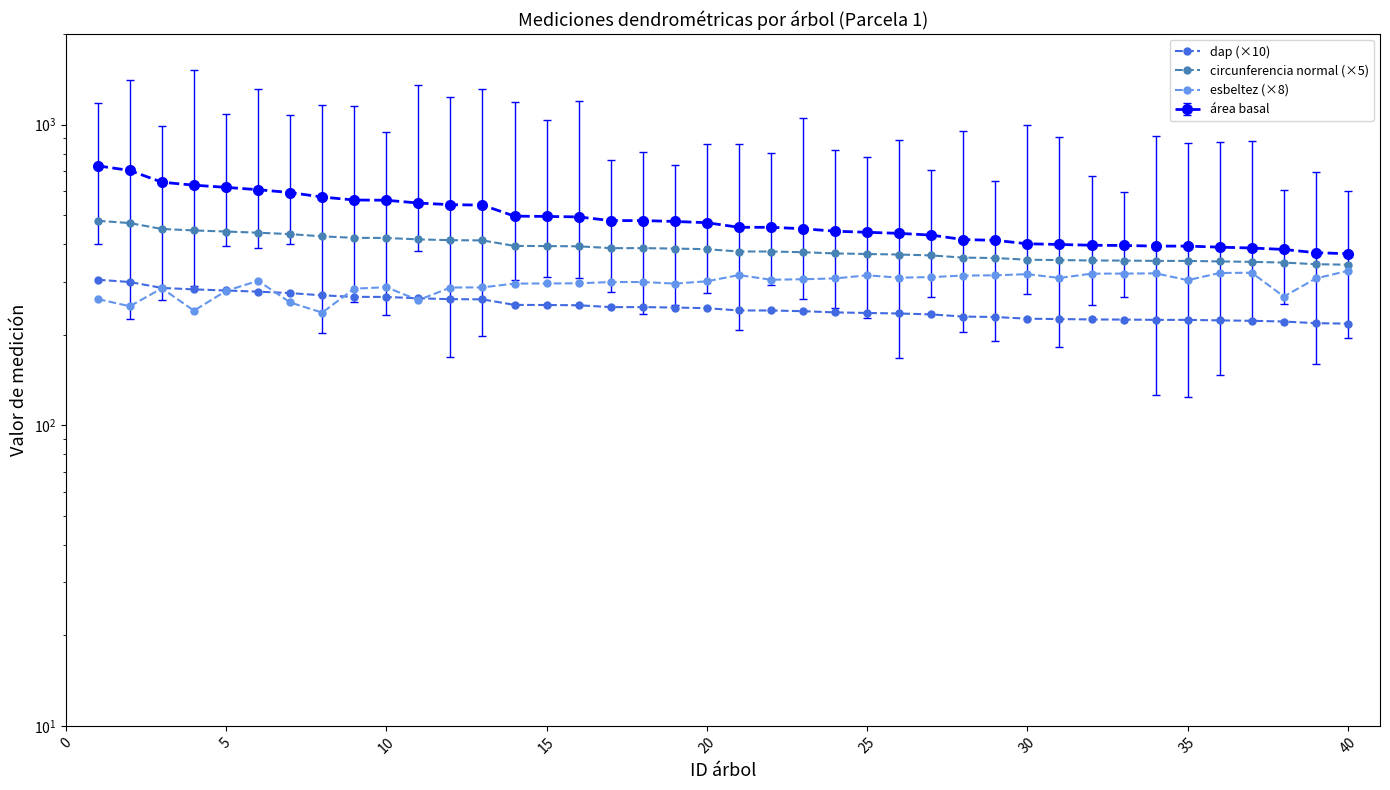

Is the value of dap (×10) at 20 greater than the value of circunferencia normal (×5) at 30?

No